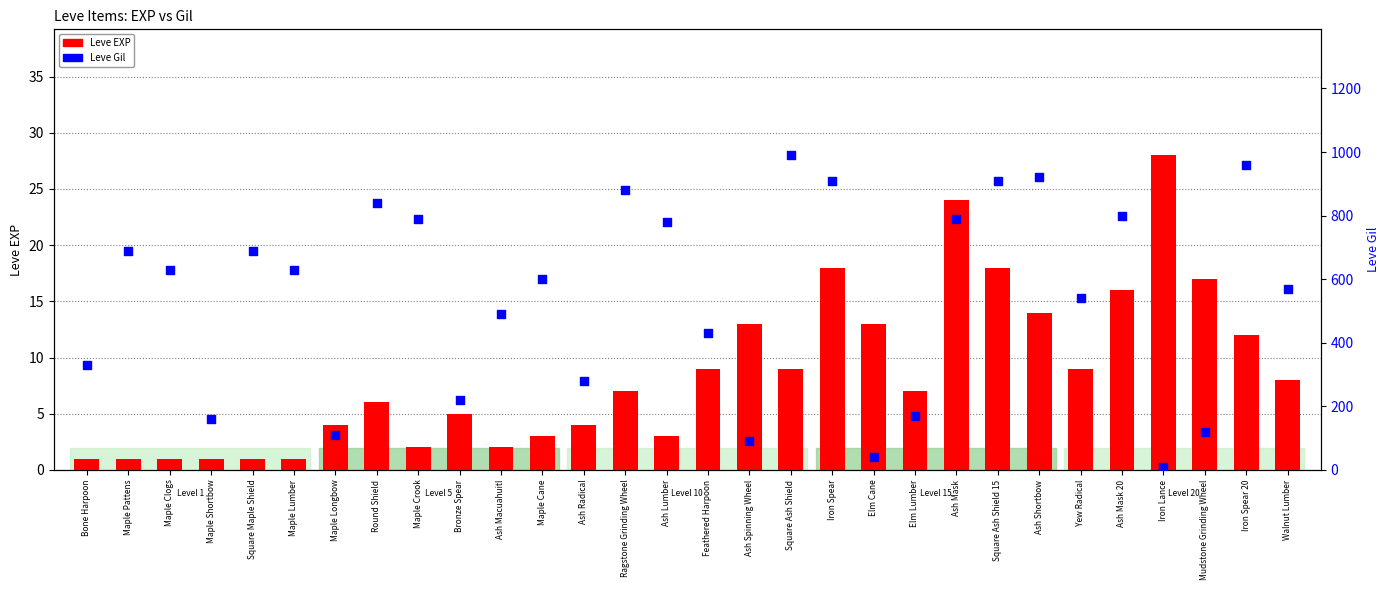

Which series has the largest total across all categories?

Leve Gil